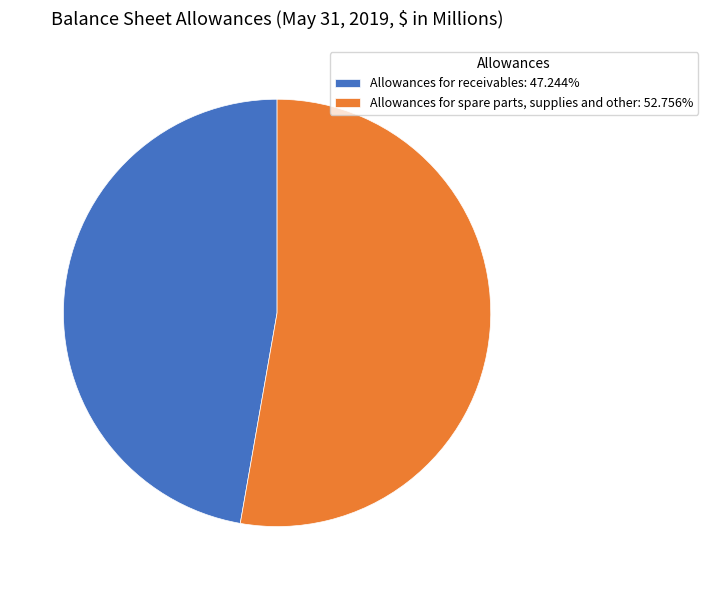

Is it true that Allowances for receivables is 47% of the pie?

True